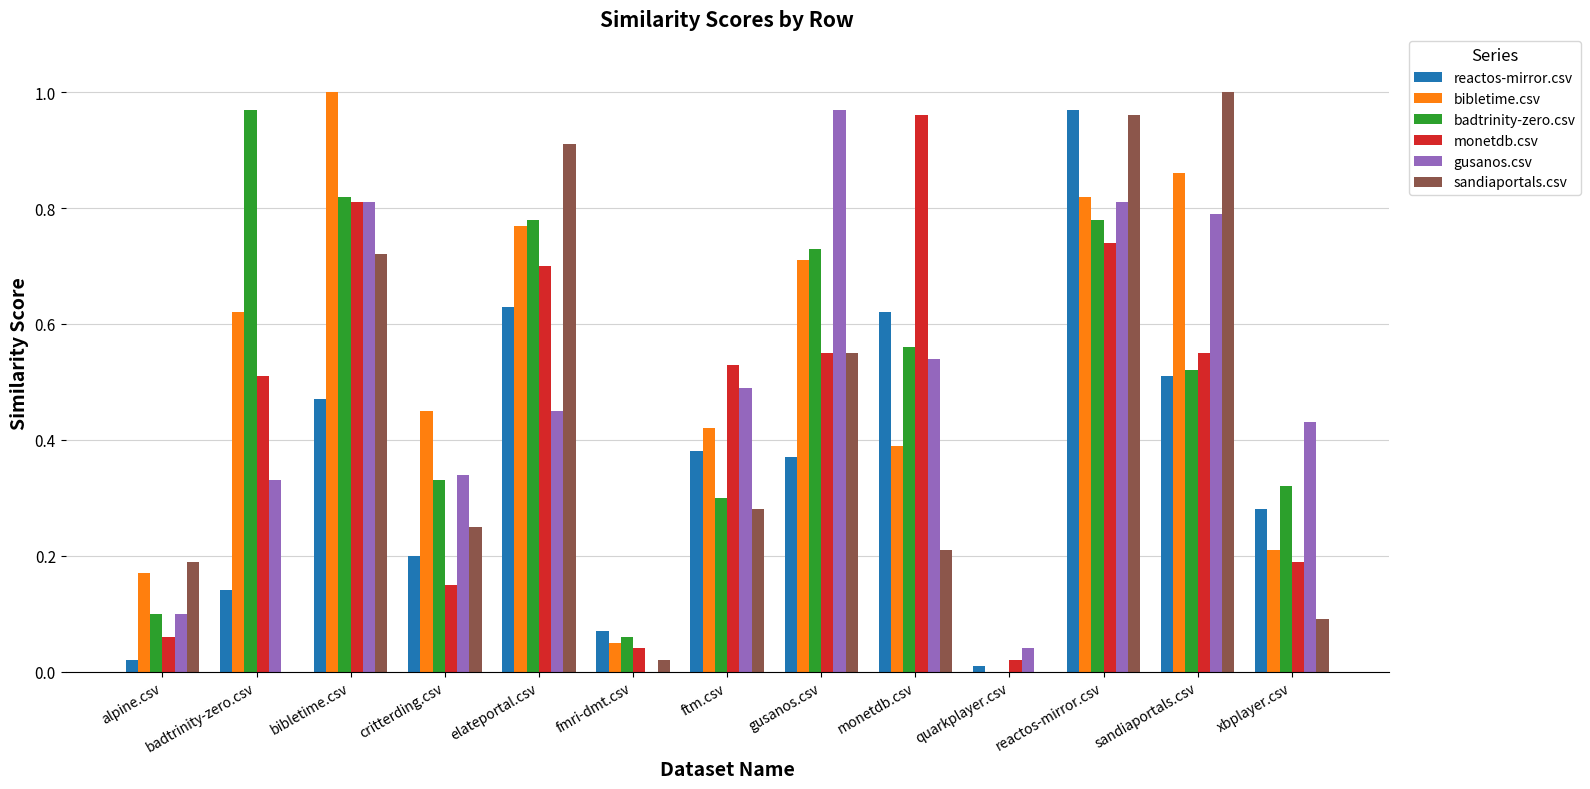

Are the bars grouped side by side (vs. stacked)?

Yes